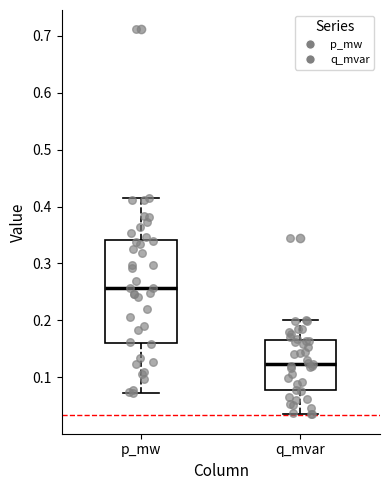

Reading left to right, transcribe this box plot: for each box, give where its median line is, the range the box spans, and where its two whiskers end, as read against the y-axis. The values are not printed on the chart, so give them approximately, as read against the axis.

p_mw: median 0.26, box 0.16 to 0.34, whiskers 0.07 to 0.41
q_mvar: median 0.12, box 0.08 to 0.17, whiskers 0.03 to 0.20